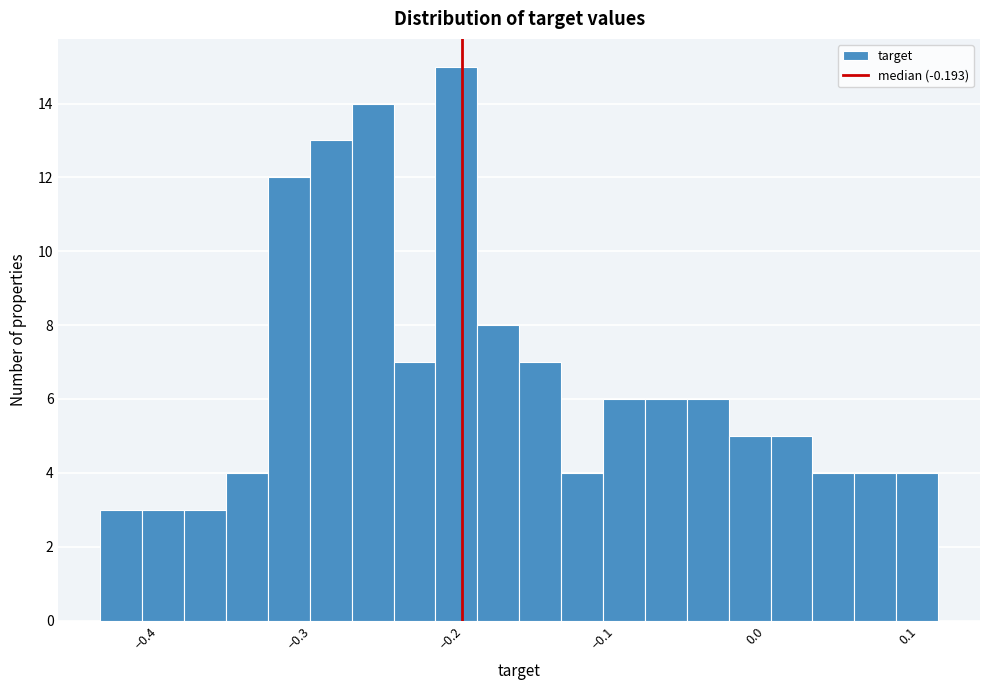

Around what value on the x-axis is the tallest bar? Give the approximate position of its centre, as read against the axis.

-0.20